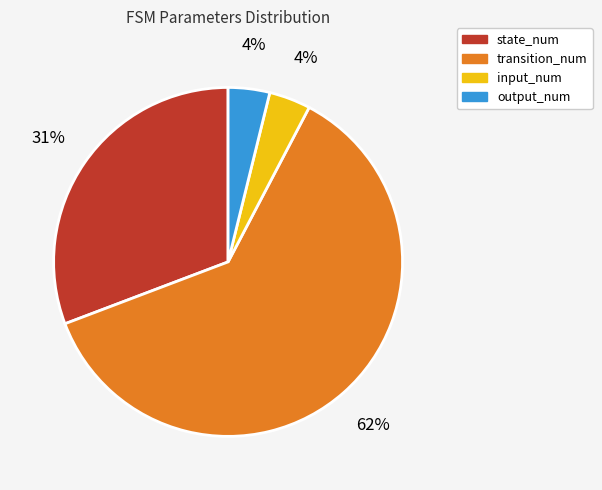

Which category has the biggest portion of the pie?

transition_num